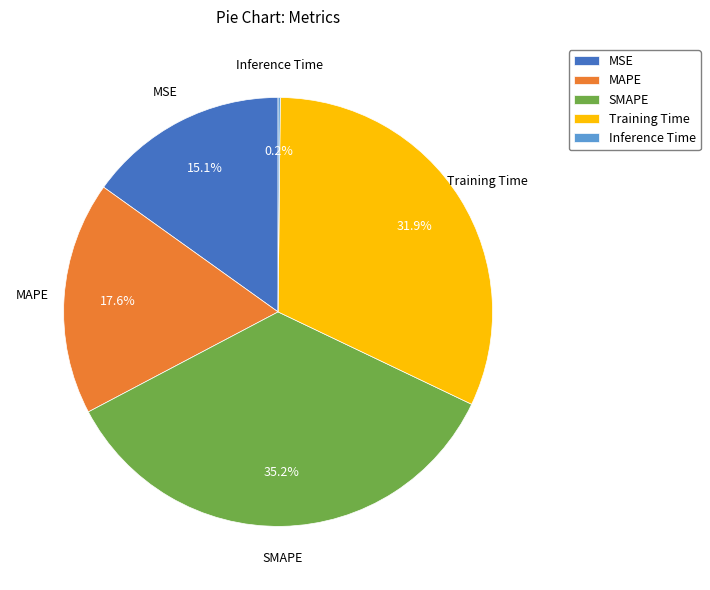

Is it true that Training Time is 39% of the pie?

False